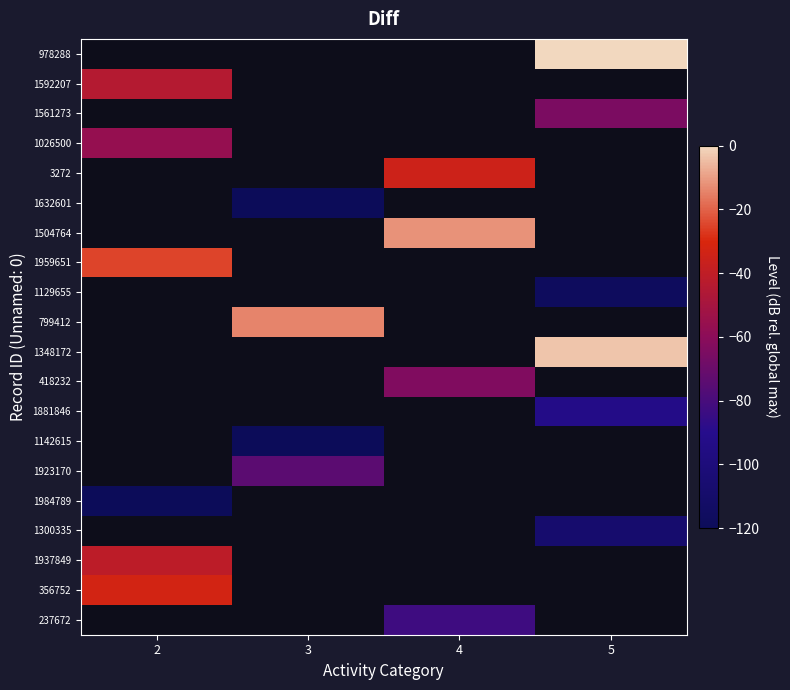

How many negative values does the 418232 series have?

1